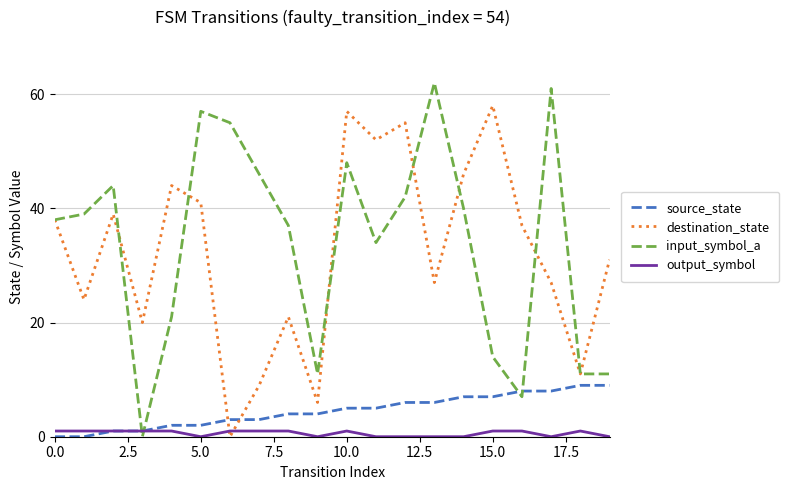

Which series has the largest range (max minus min)?

input_symbol_a